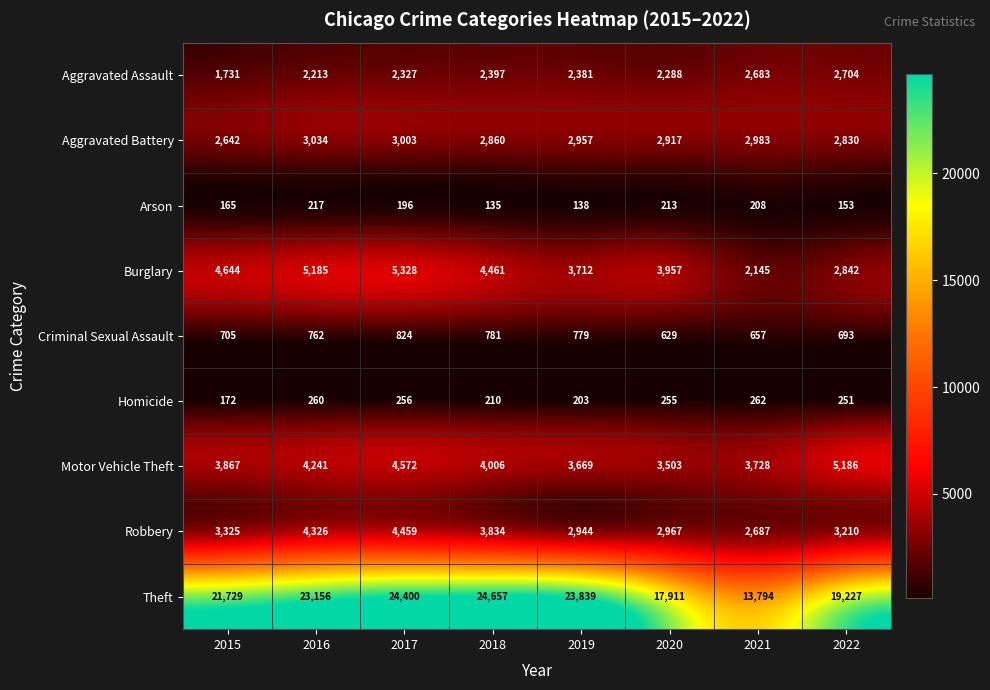

What is the difference between the Arson values at 2015 and 2019?

27